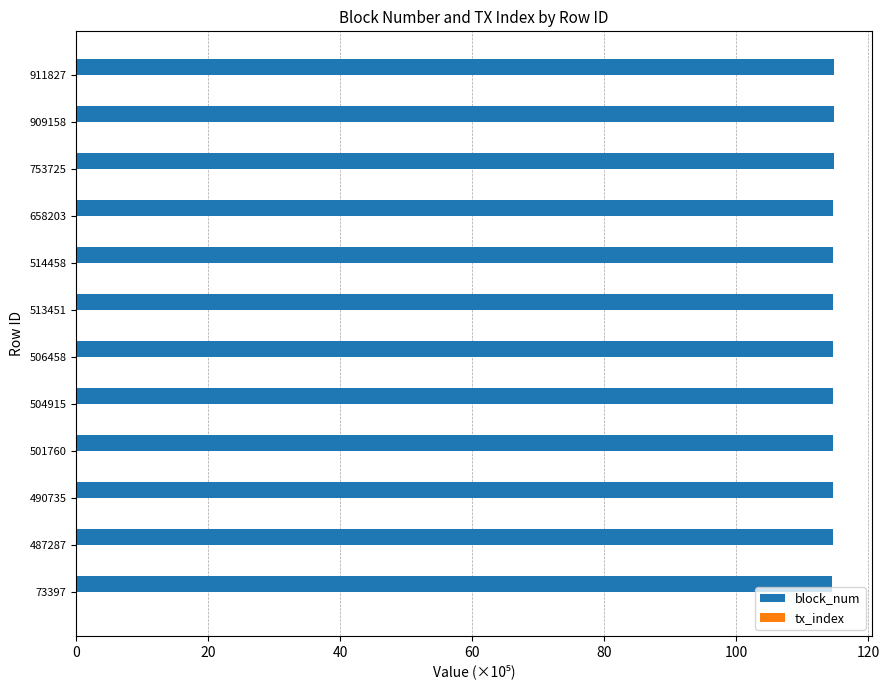

Which series has the largest total across all categories?

block_num